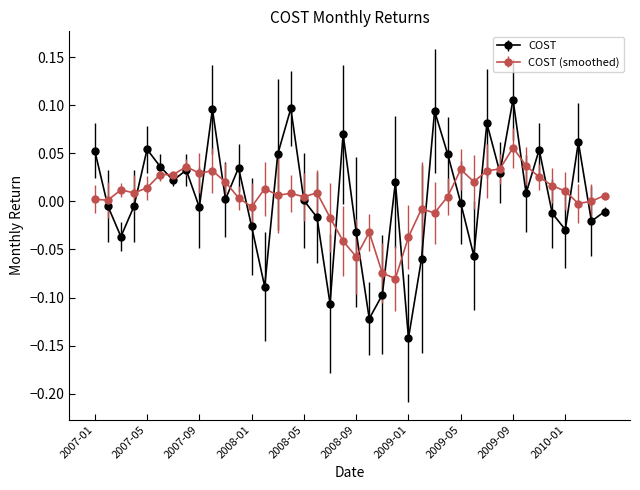

True or false: COST (smoothed) has more than 1 points higher than both neighbors.

True